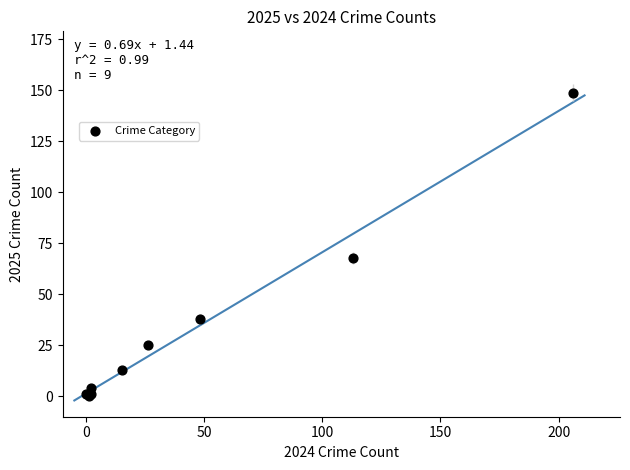

What Y value in the scatter plot is closest to 74?

68